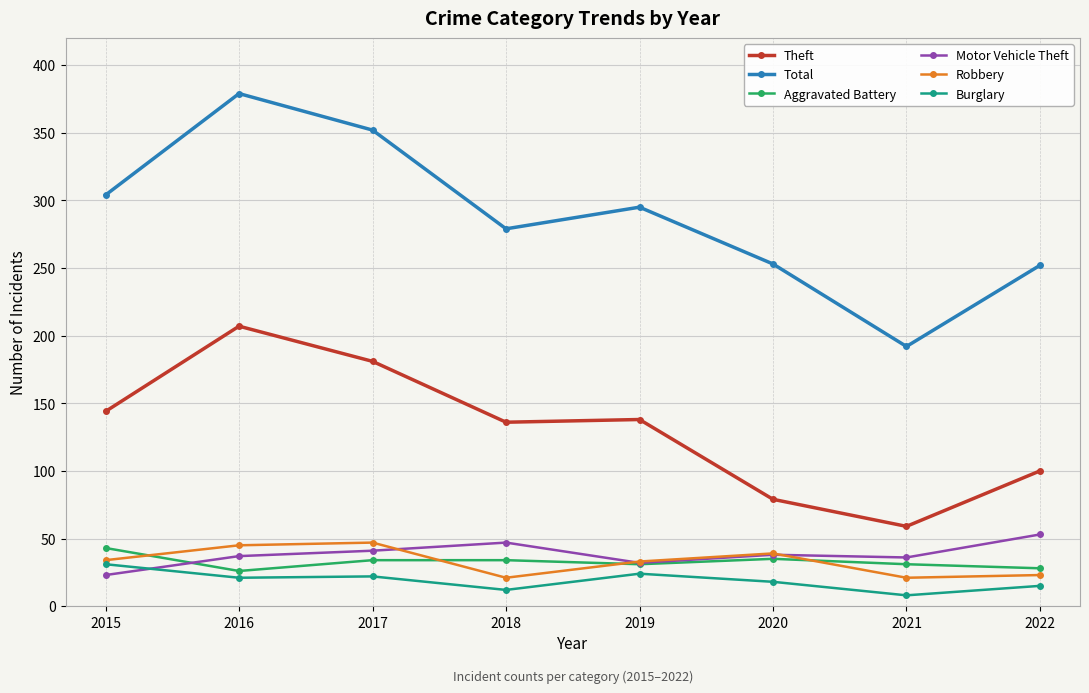

The value of Motor Vehicle Theft at 2017 is 55. True or false?

False